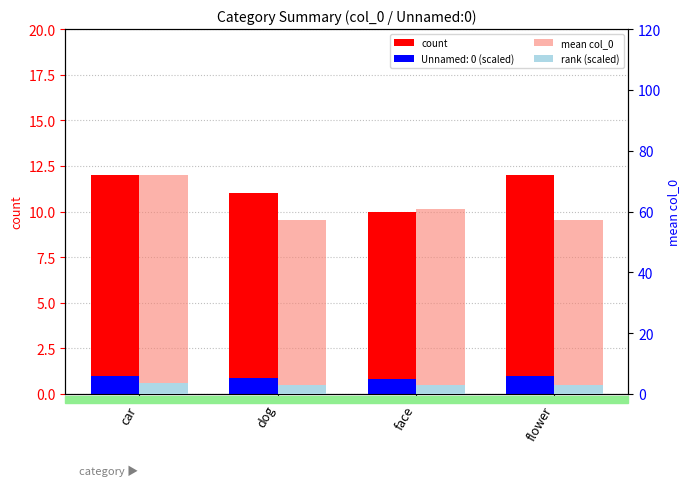

How many distinct data groups are displayed?

3